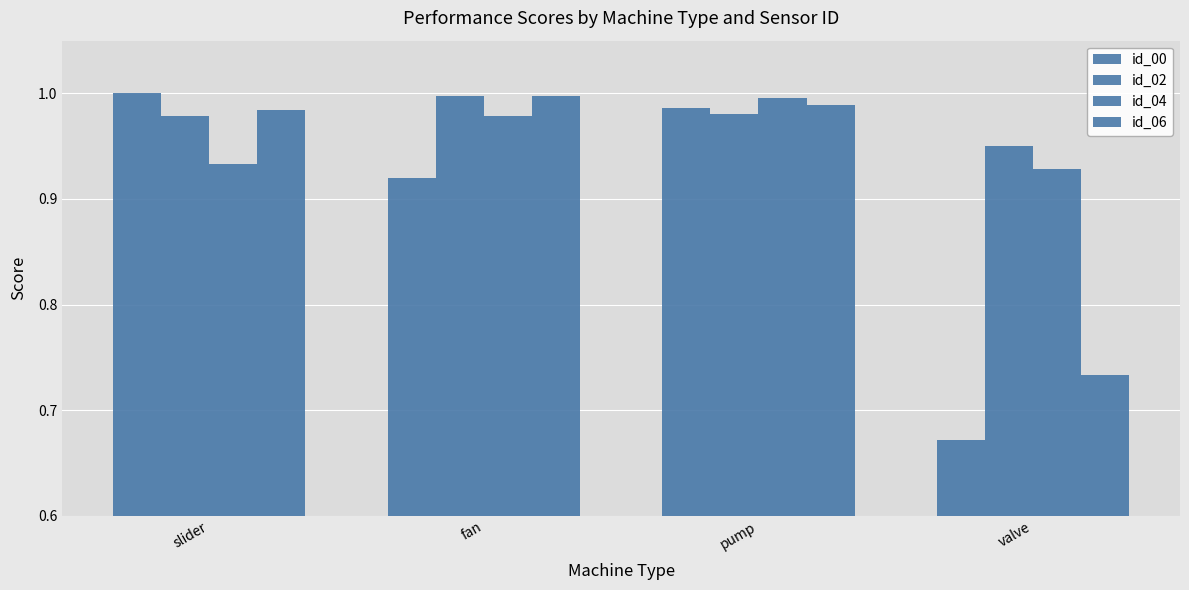

Is the value of id_04 at valve greater than the value of id_00 at pump?

No